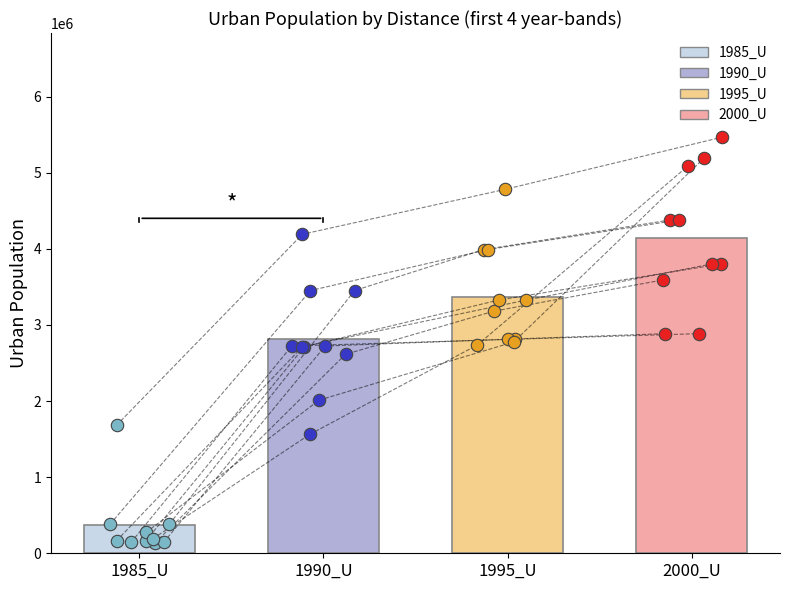

What are all the series names shown in the legend?

1985_U, 1990_U, 1995_U, 2000_U